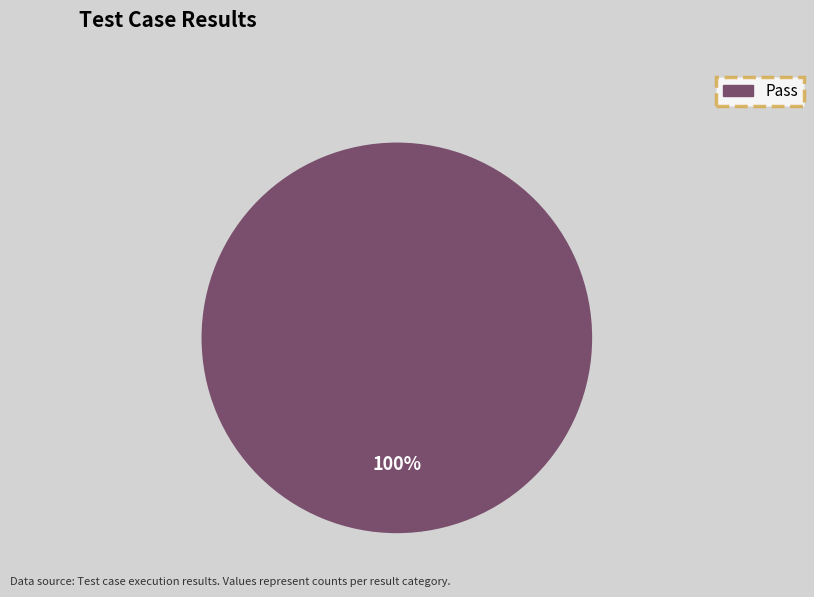

Does any single category account for the majority?

Yes